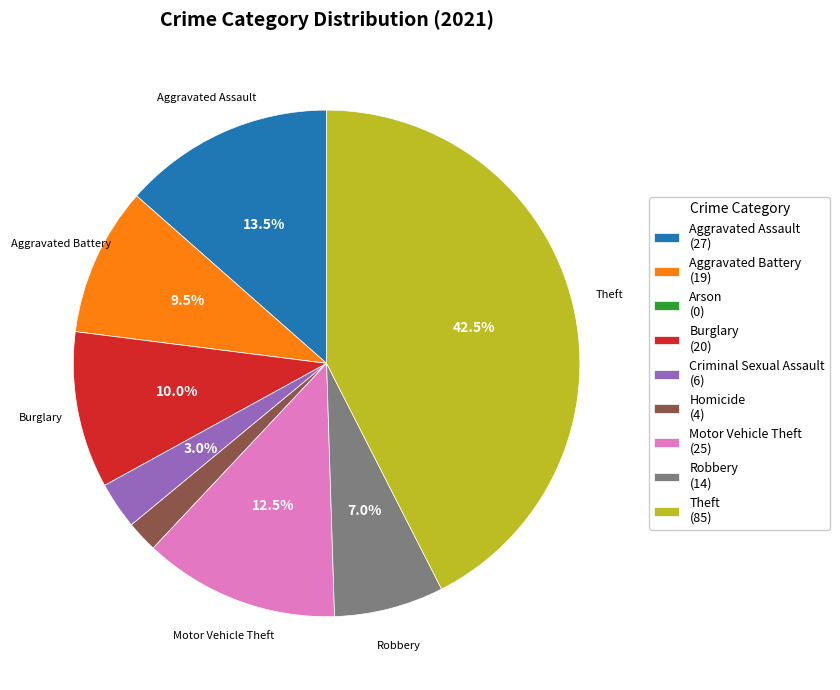

Is there any slice that represents more than half of the pie?

No